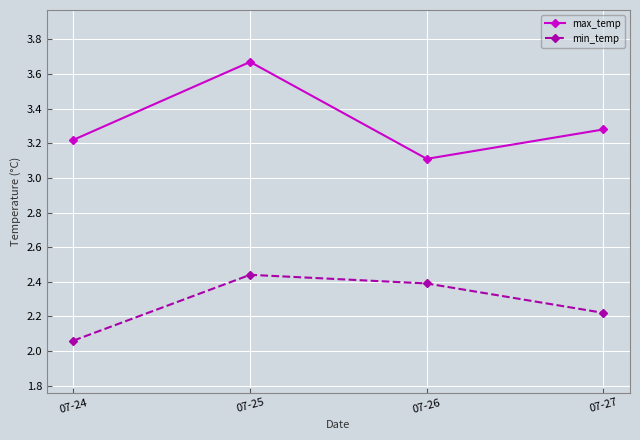

What is the spread (max minus min) of values at 07-24?

1.2